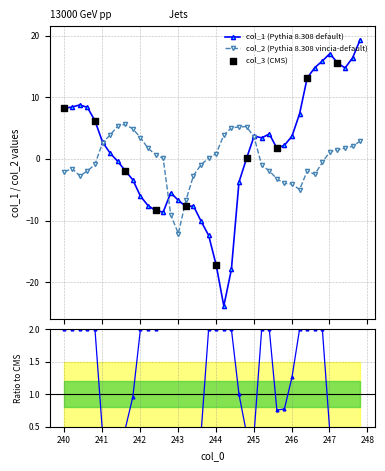

What is the total value across all series at 247.812775?

22.3